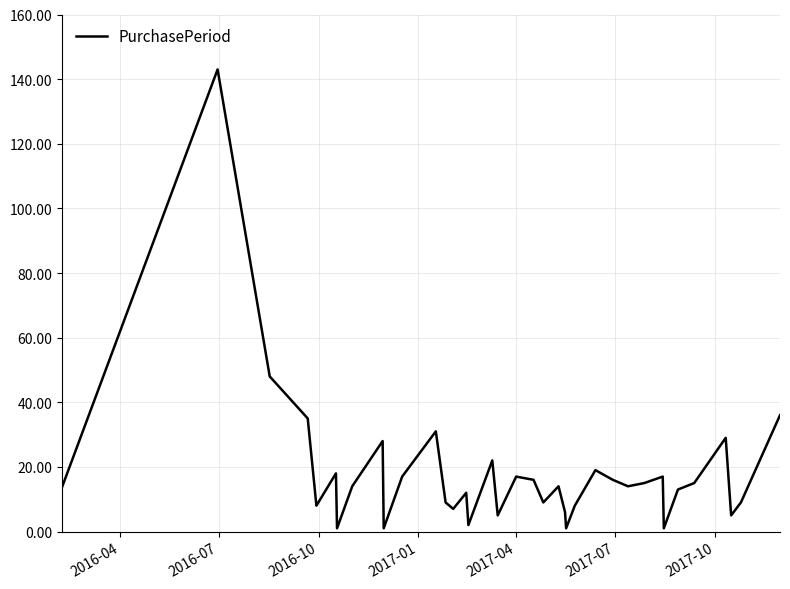

What is the maximum value shown in the chart?

143